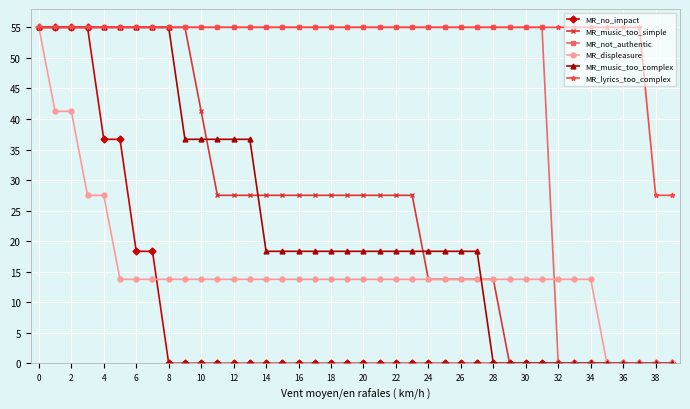

At how many categories does at least one series exceed 40?

38